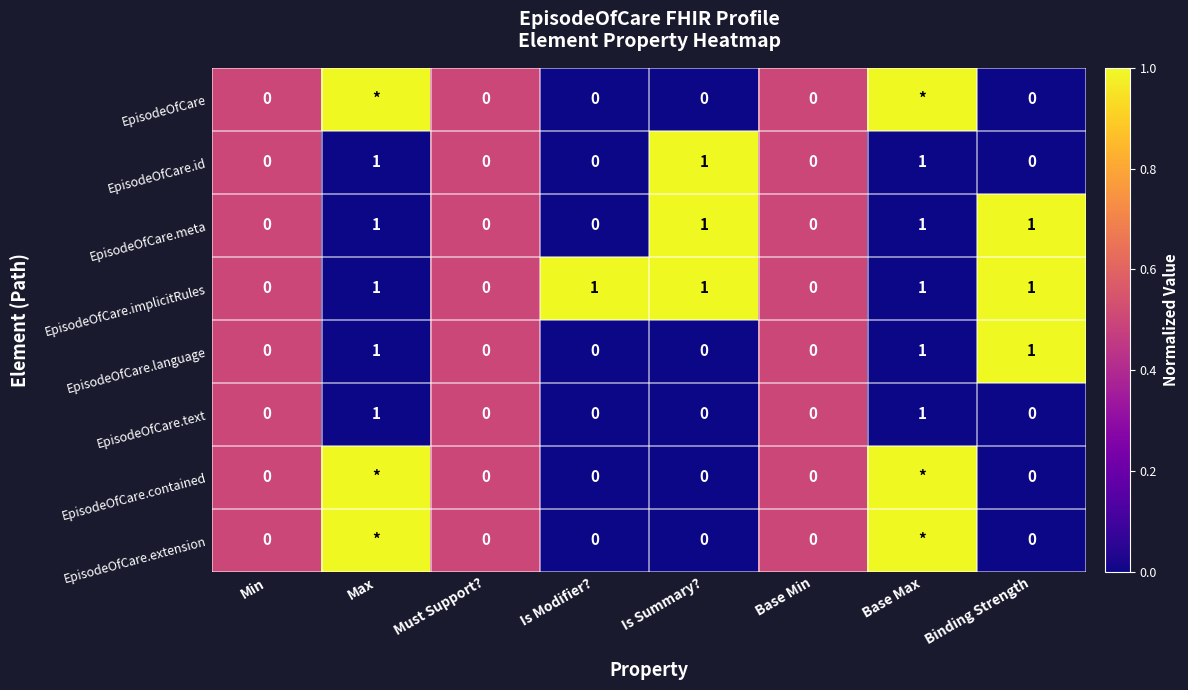

Between Max and Base Min, which is larger?

Max